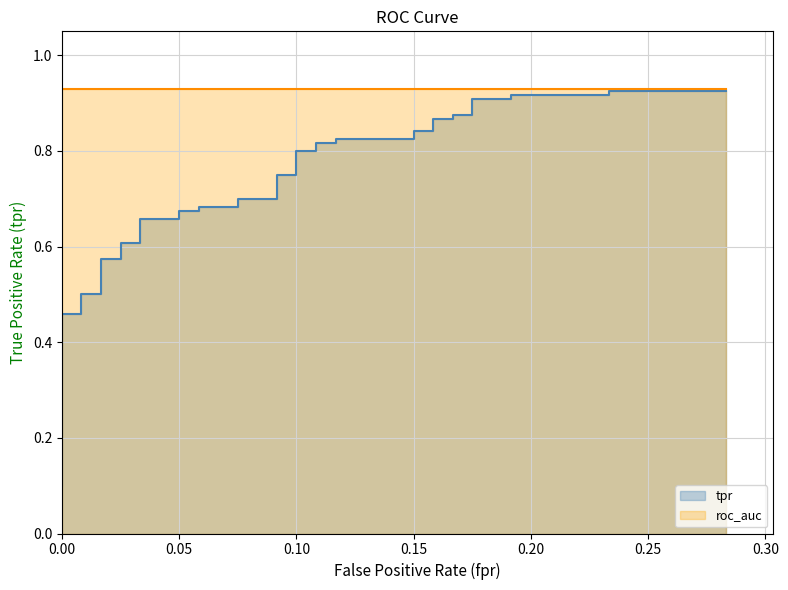

How many categories are shown in the chart?

40